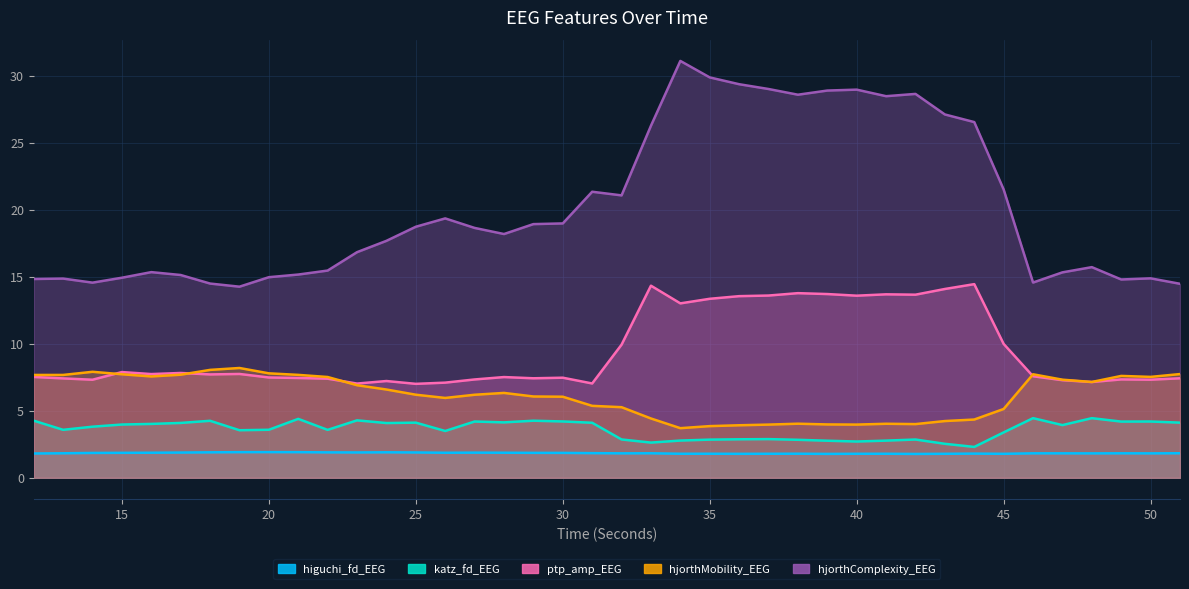

What is the sum of the ptp_amp_EEG values at 20 and 19?

15.2